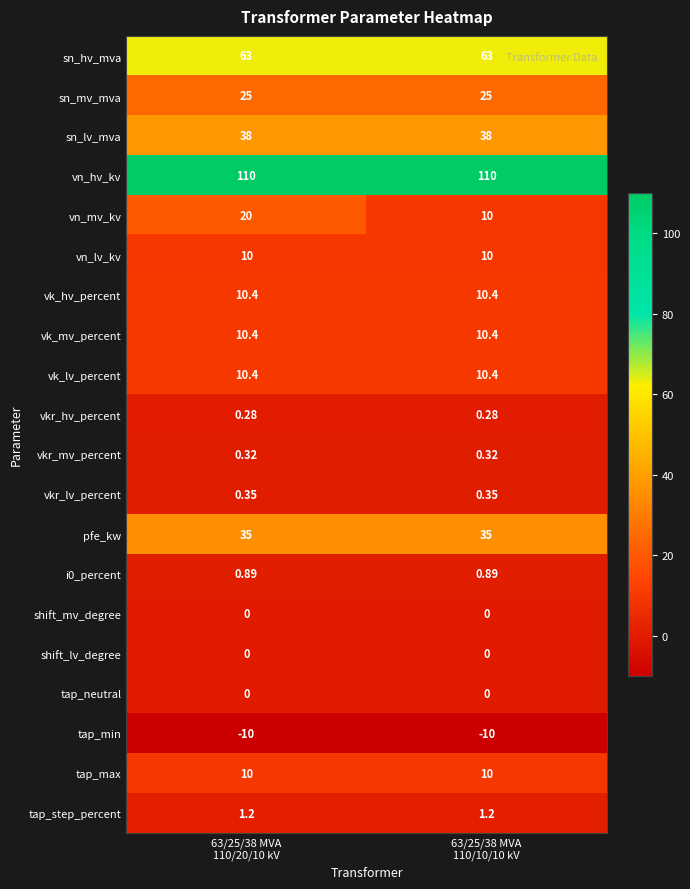

Which series has the widest spread of values?

vn_mv_kv